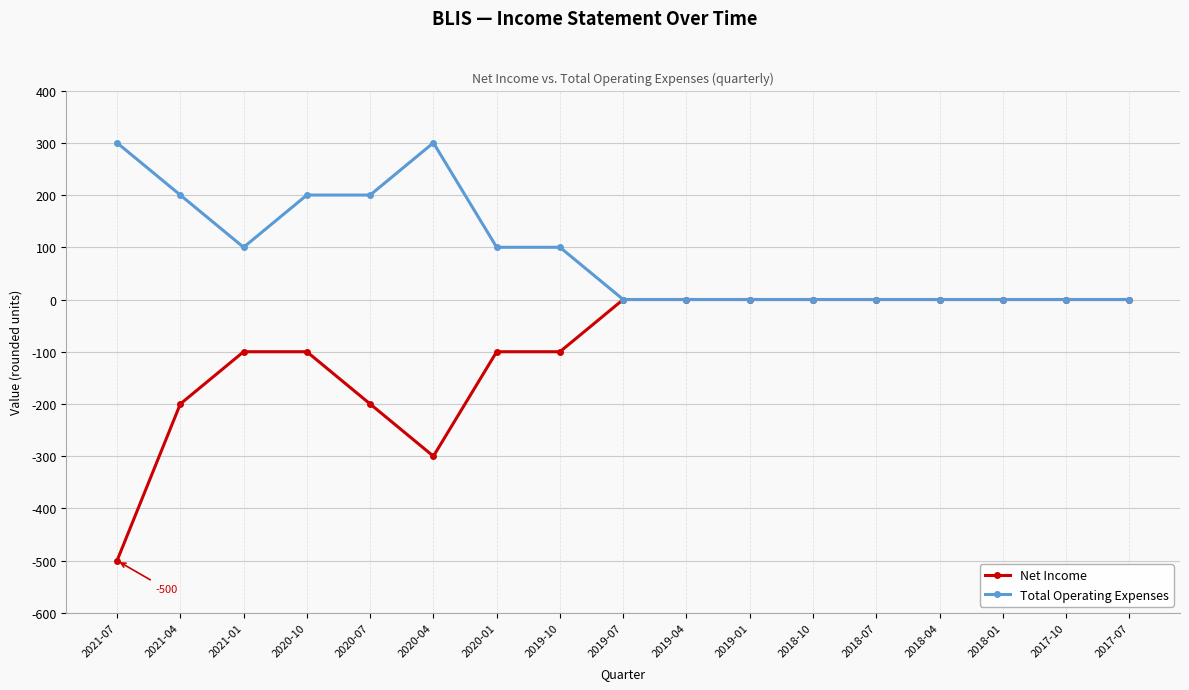

What is the label of the 5th point from the right?

2018-07